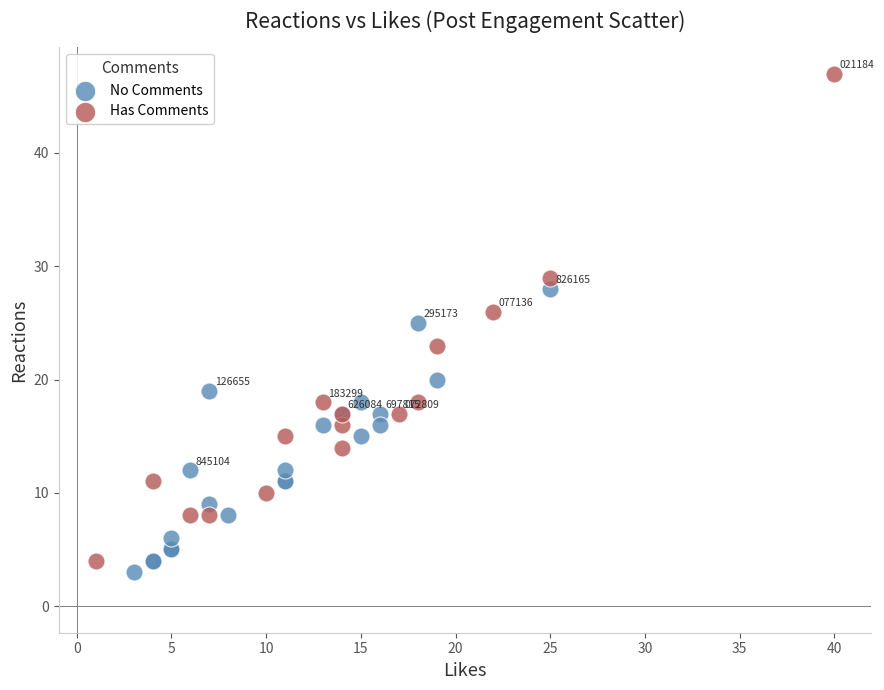

Which series contains the highest Y value?

Has Comments